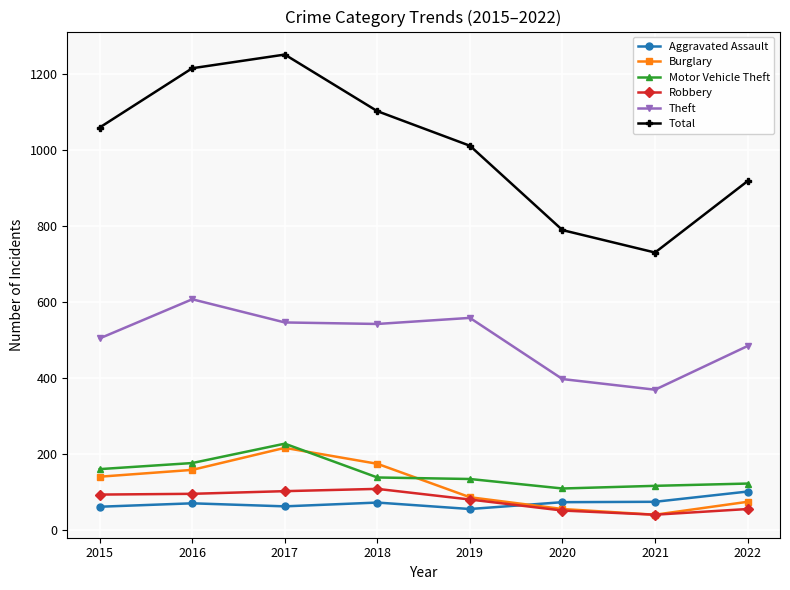

What is the total value across all series at 2021?

1375